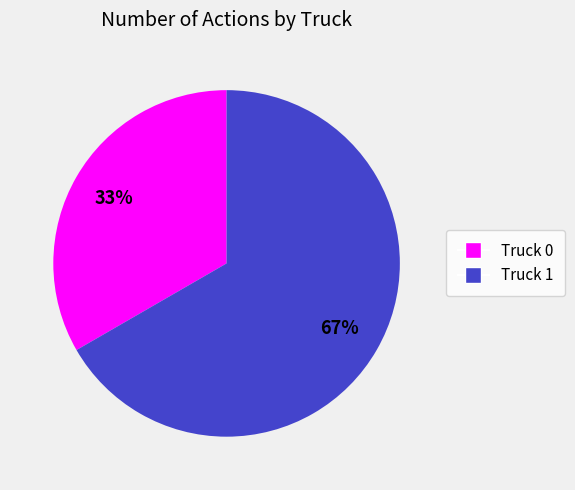

To the nearest percent, what portion does Truck 1 represent?

67%